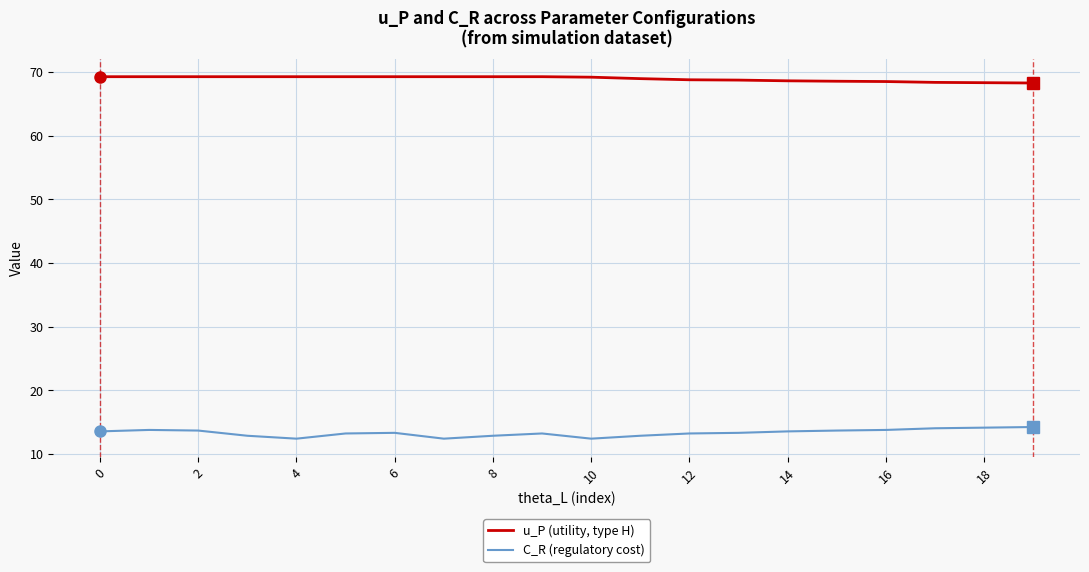

What is the greatest value displayed?

69.3